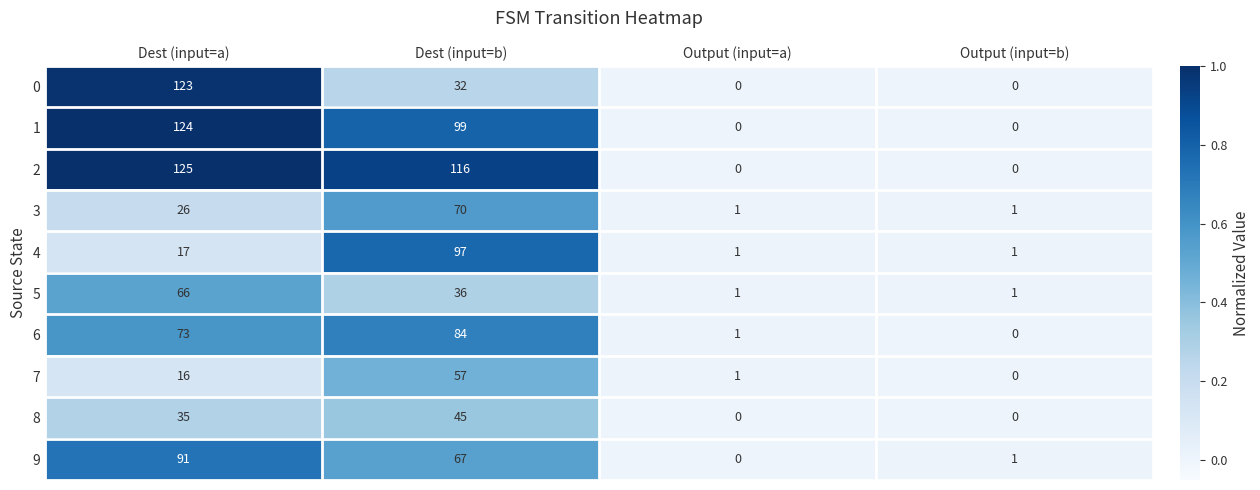

What is the difference between the highest and lowest values at Dest (input=a)?

109